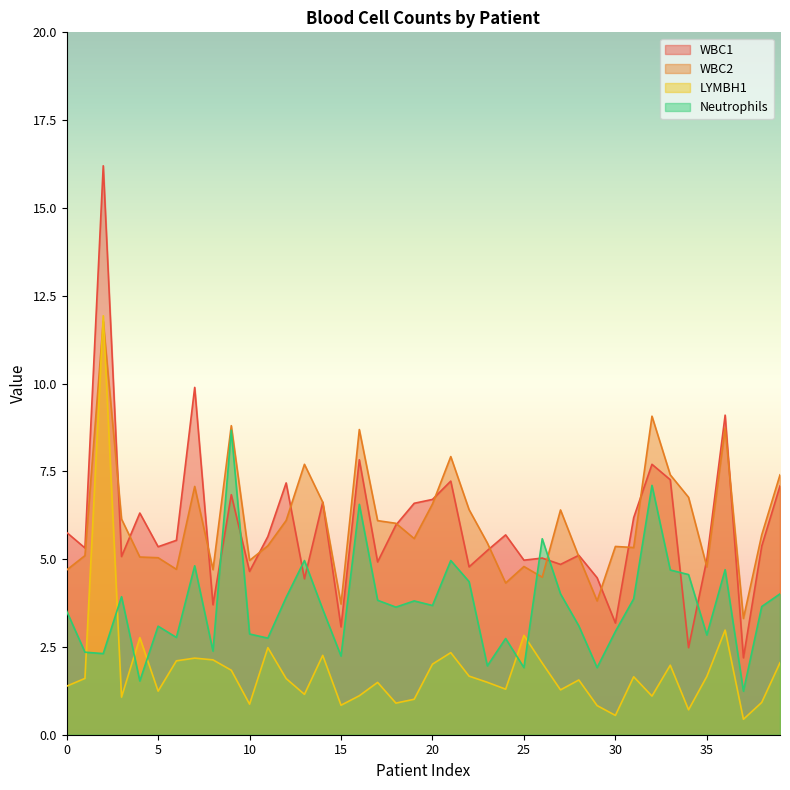

What is the sum of all WBC2 values?

243.0